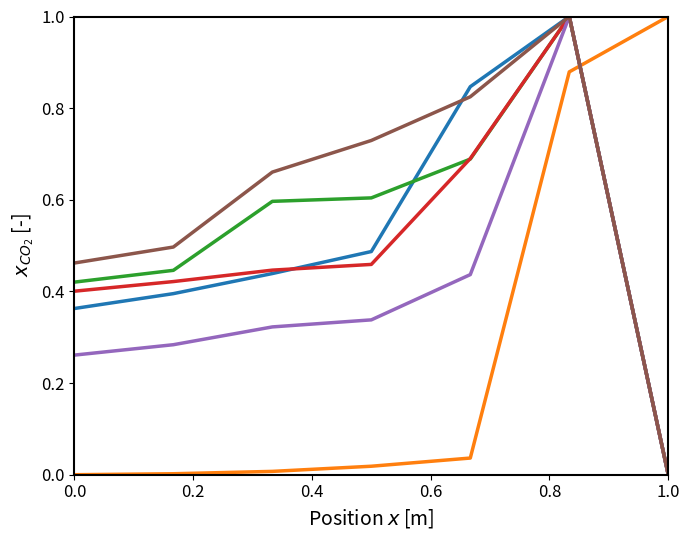

What is the greatest value displayed?

1.0